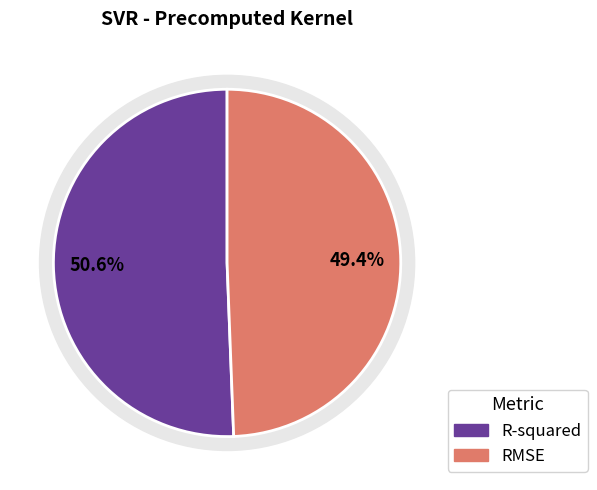

To the nearest percent, what percentage of the pie is RMSE?

49%